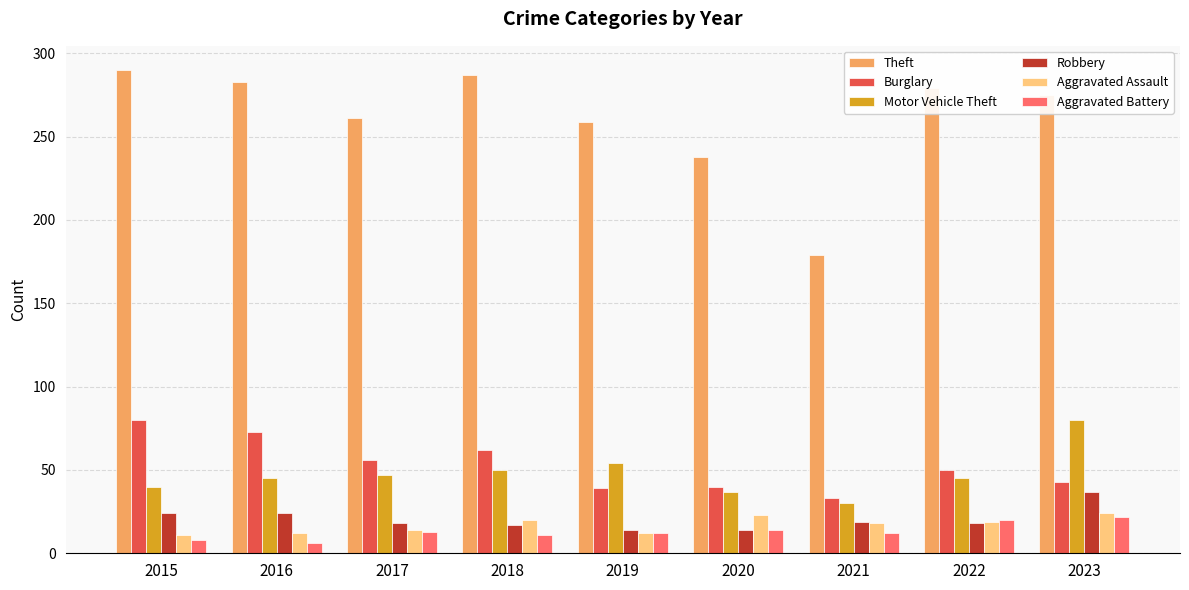

What is the sum of the Theft values at 2021 and 2019?

438